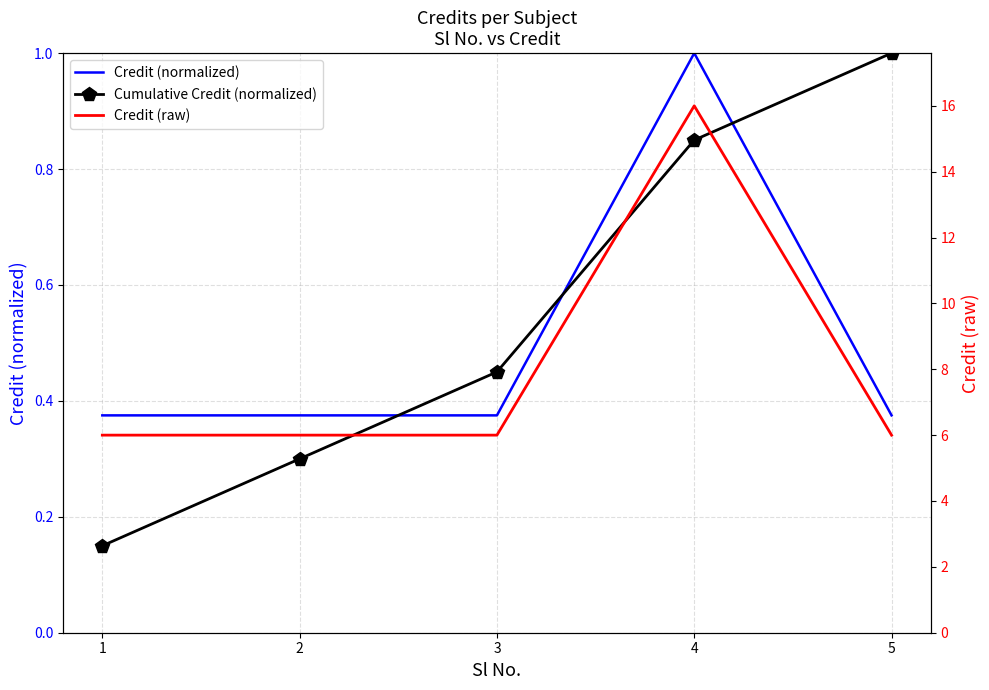

What is the value of the Credit (normalized) point at the 5th from the left?

0.4